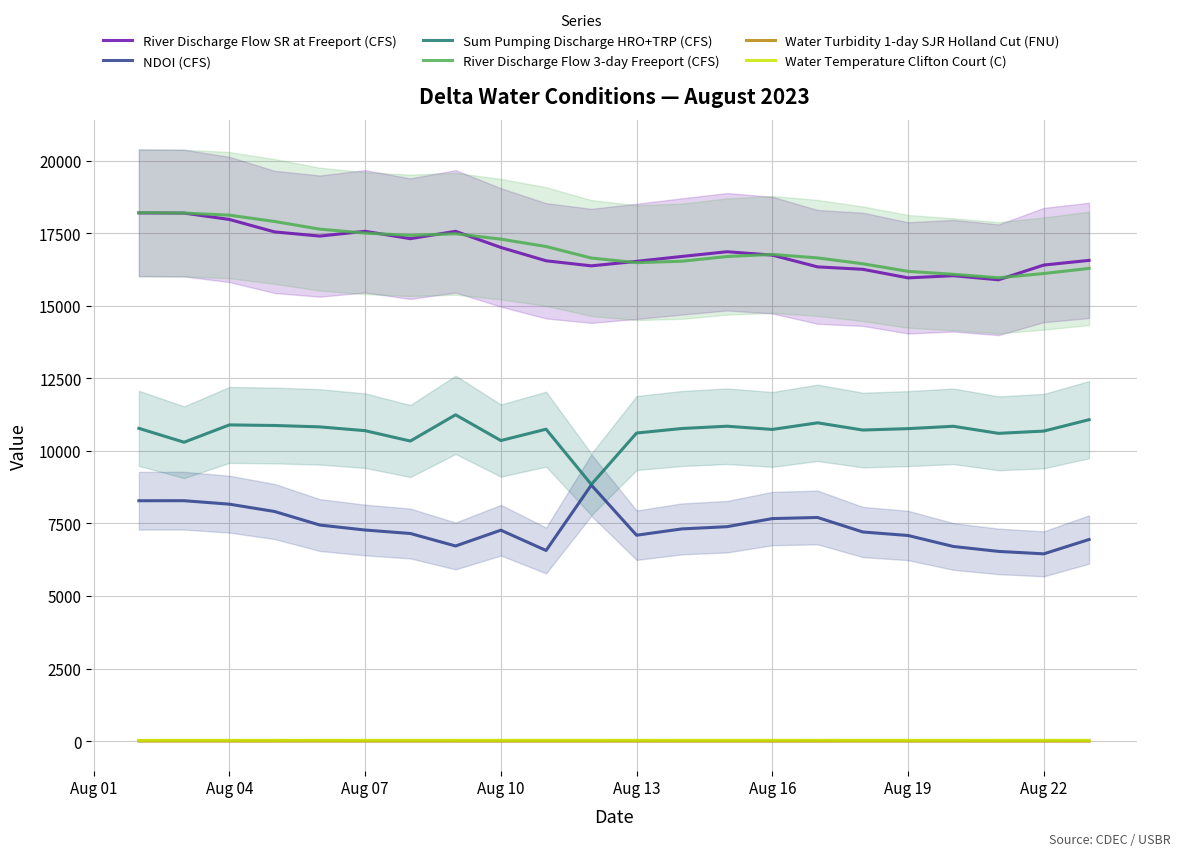

The value of River Discharge Flow SR at Freeport (CFS) at Aug 10 is 29930.1. True or false?

False